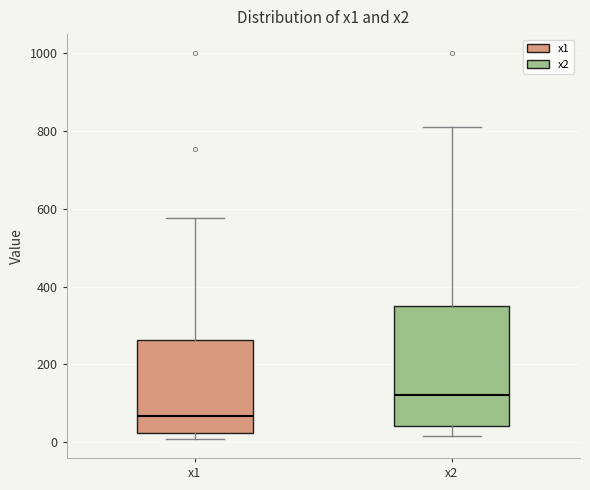

Which box has the highest median line?

x2